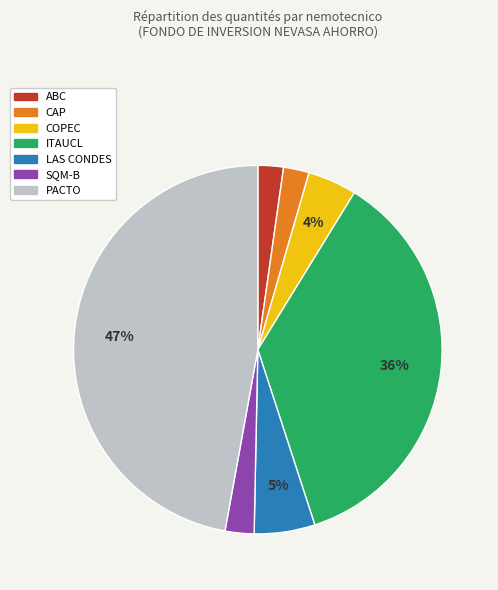

How many segments does this pie chart have?

7